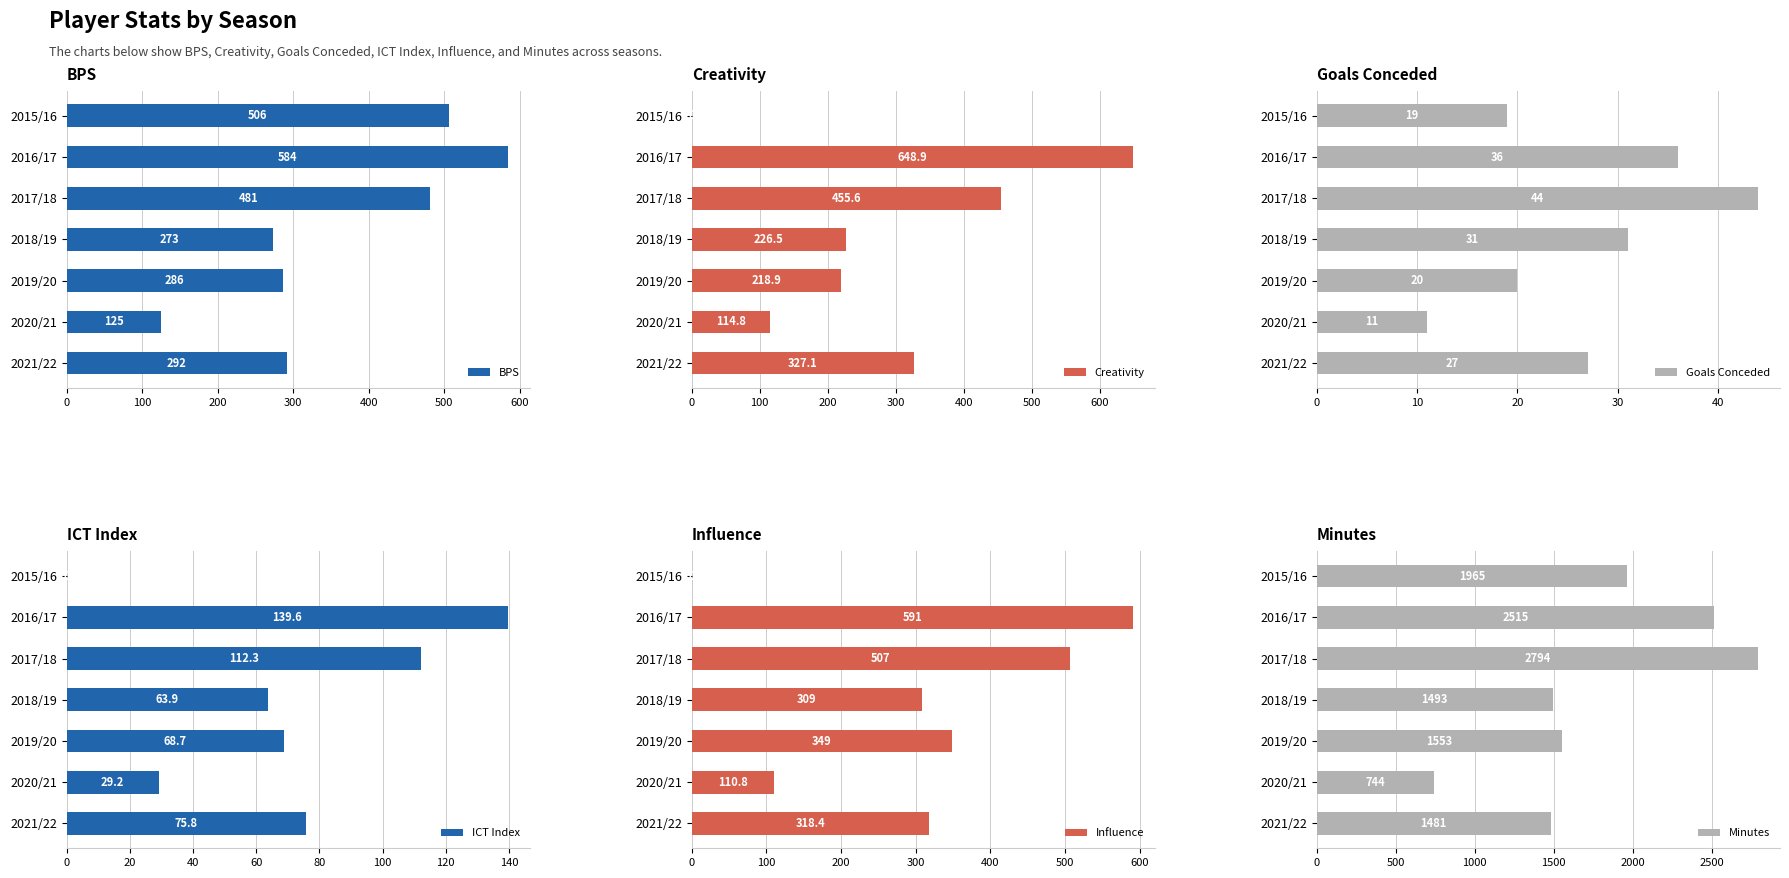

What is the lowest value of the BPS series?

125